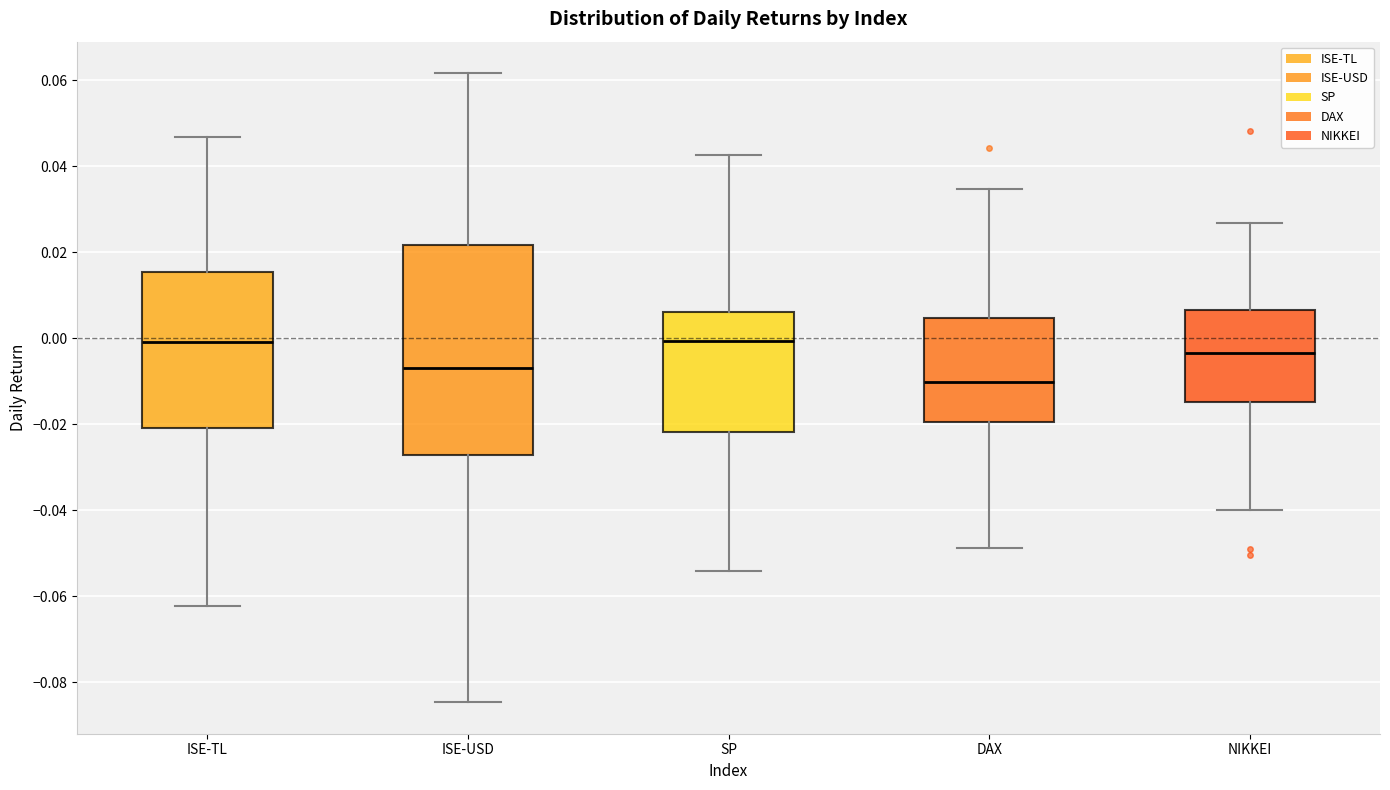

Where does the median line of the box for DAX sit on the y-axis? The values are not printed on the chart, so give them approximately, as read against the axis.

-0.010